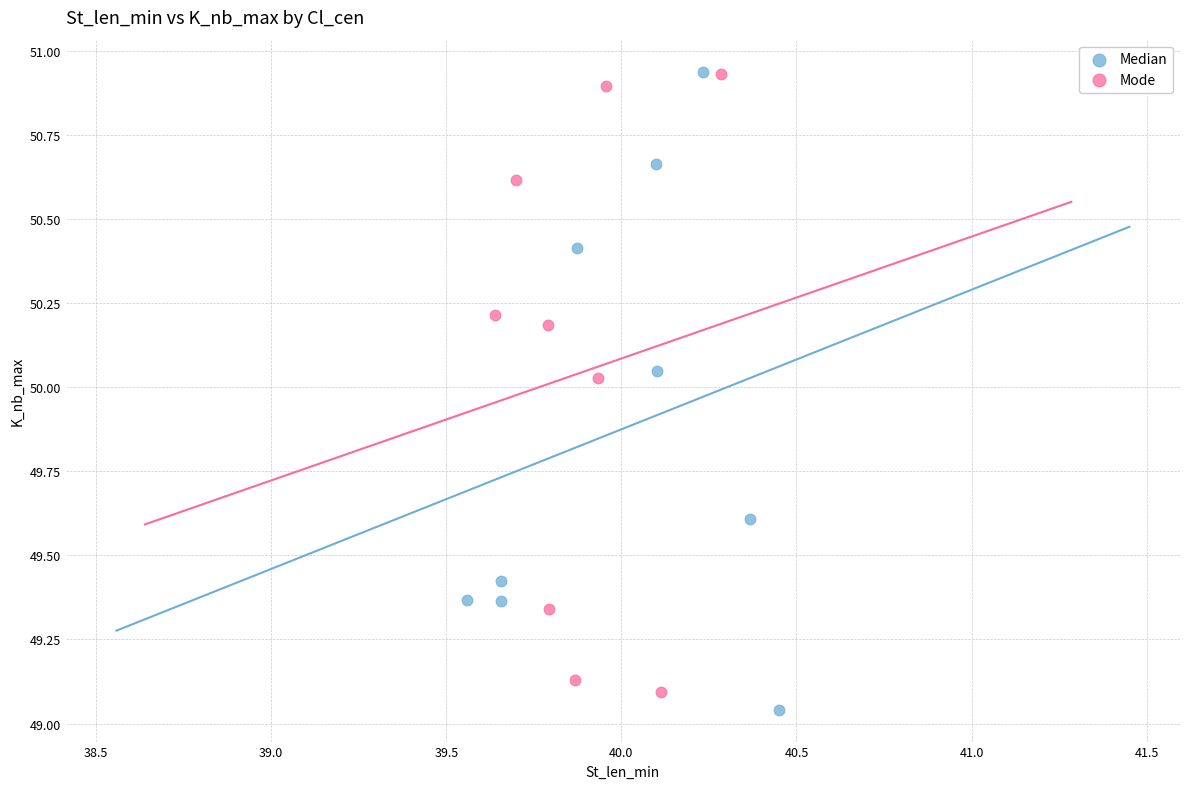

What are all the series names shown in the legend?

Median, Mode